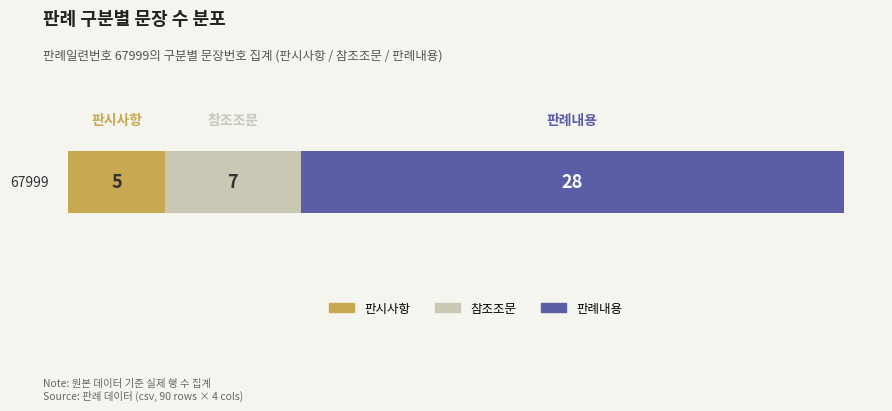

What is the maximum value for 판시사항?

5